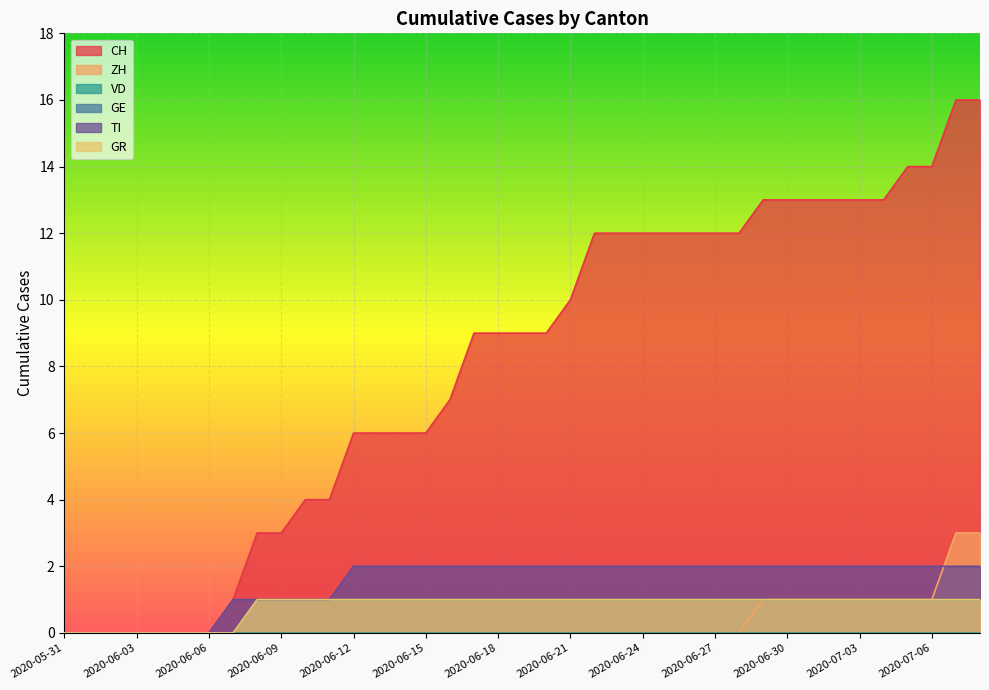

Where is TI nearest to the value 1?

2020-06-07